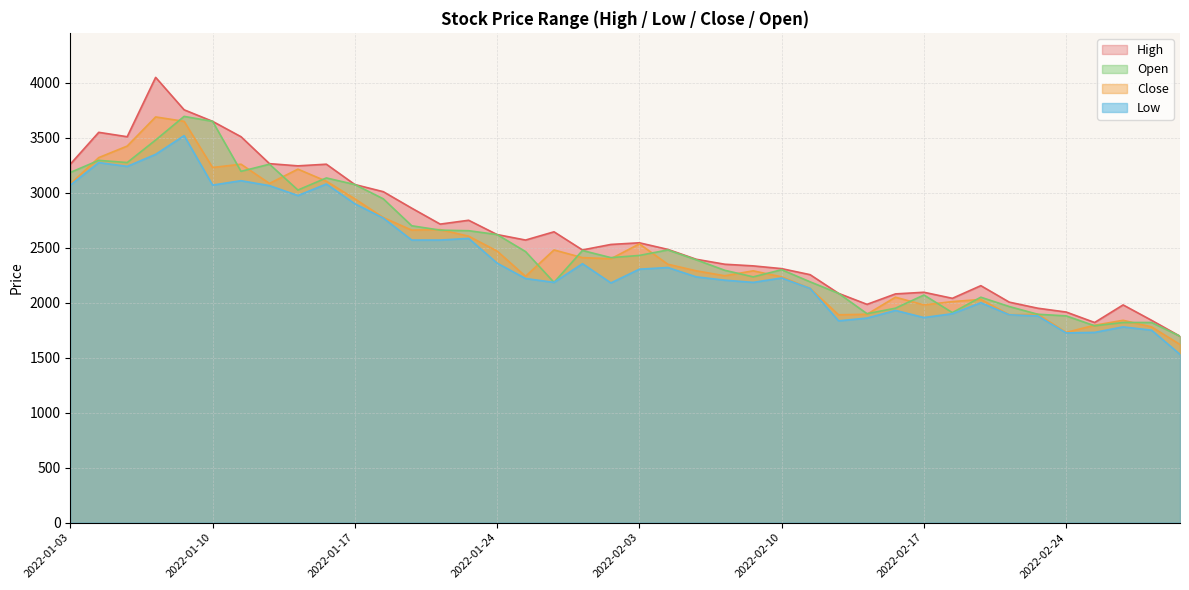

True or false: Close and Open cross at least once.

True